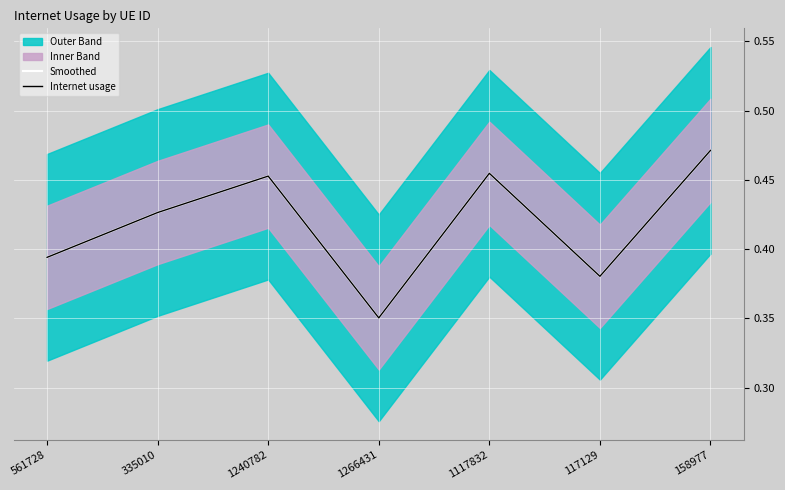

At which category is the sum across all series the highest?

158977